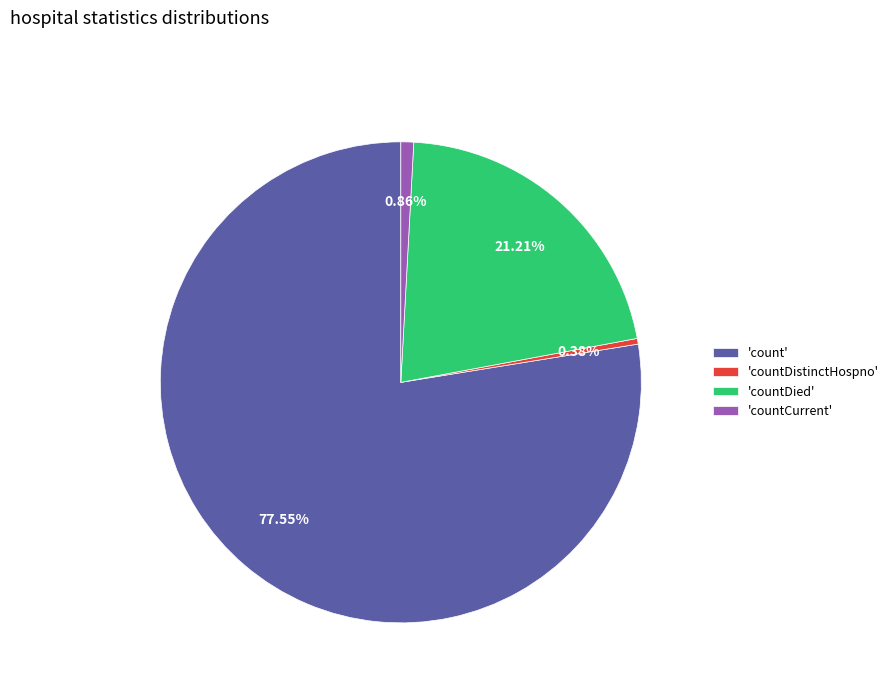

Which slice is the largest?

'count'